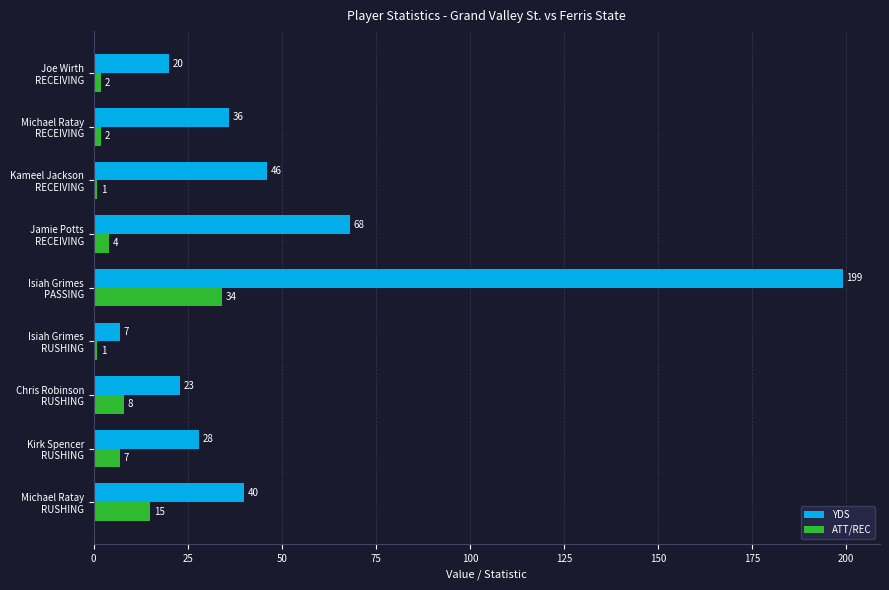

What is the average value of the ATT/REC series?

8